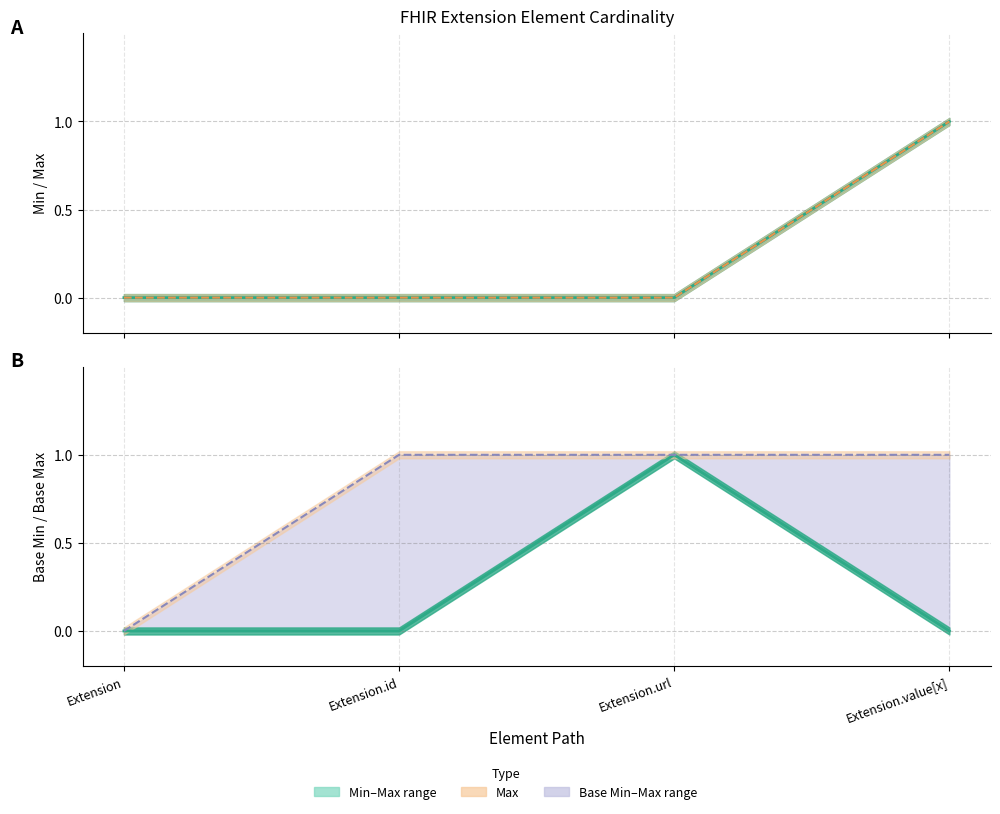

At which category is the sum across all series the highest?

Extension.value[x]